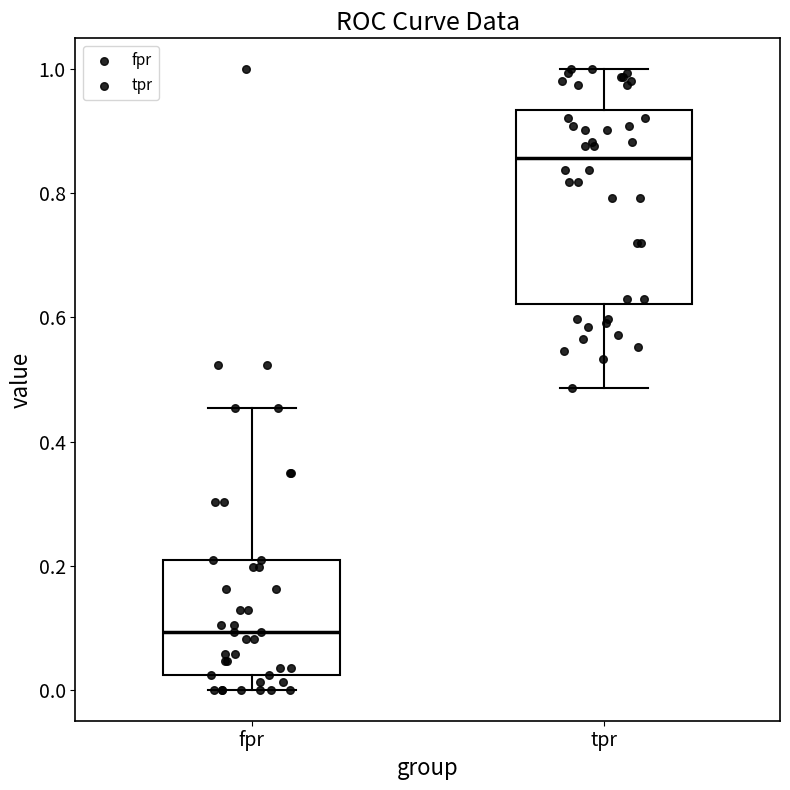

Reading left to right, read every box against the y-axis: the position of its median line, the range the box covers, and the ends of its whiskers. The values are not printed on the chart, so give them approximately, as read against the axis.

fpr: median 0.10, box 0.02 to 0.20, whiskers 0.00 to 0.46
tpr: median 0.86, box 0.62 to 0.94, whiskers 0.48 to 1.00